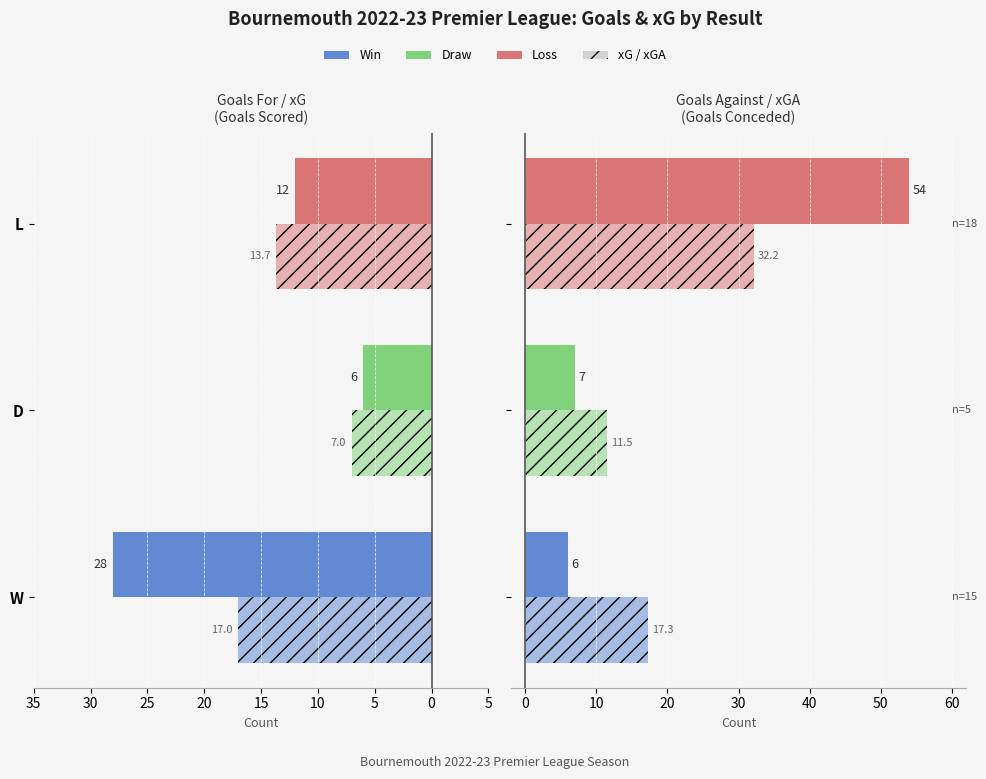

How many values in the xGA series exceed 17?

2